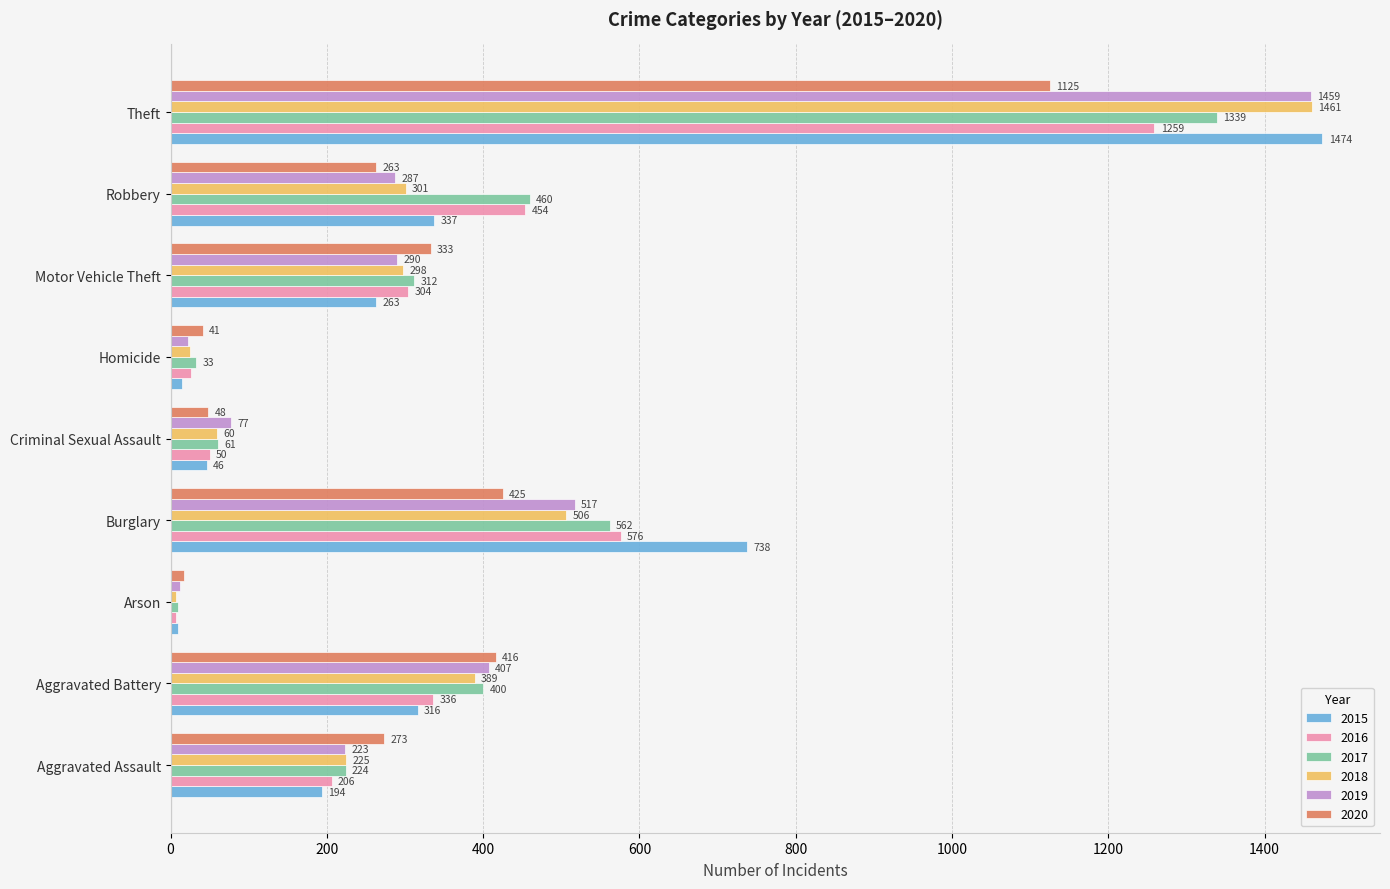

What is the difference between the second highest and second lowest values in the 2018 series?

481